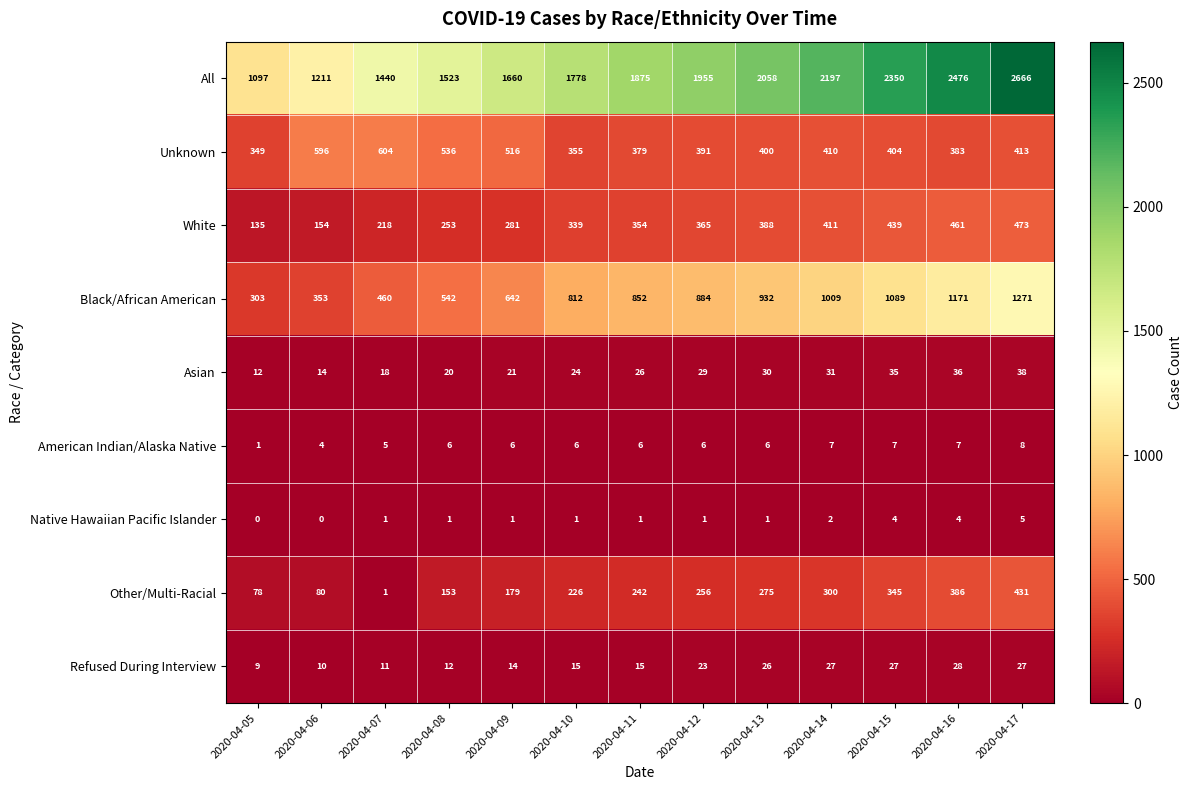

Is the value of Black/African American at 2020-04-13 greater than the value of Other/Multi-Racial at 2020-04-12?

Yes